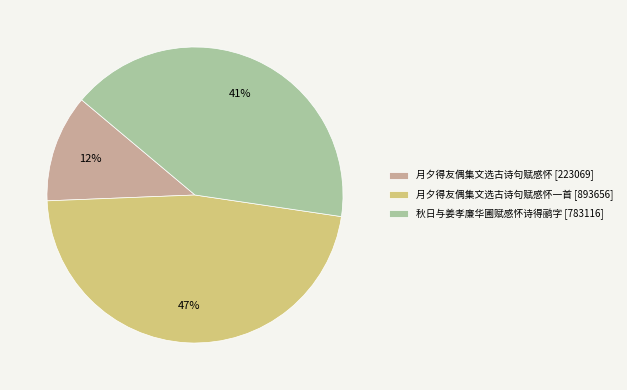

The 月夕得友偶集文选古诗句赋感怀 [223069] slice represents 12% of the pie. True or false?

True